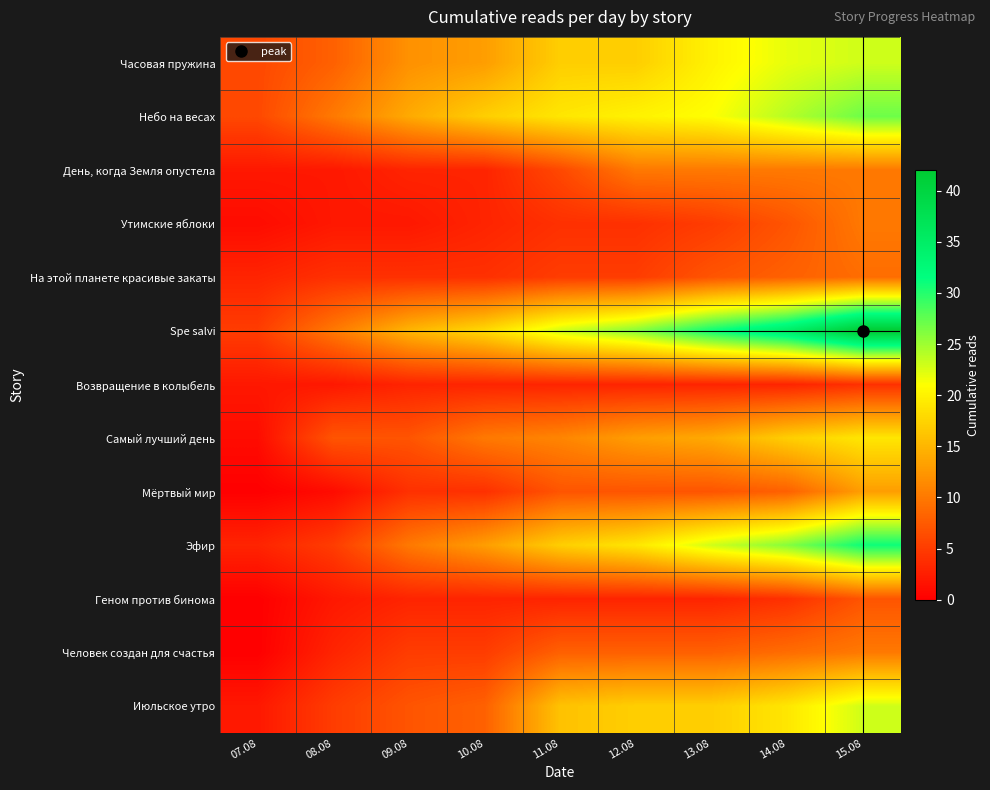

What is the greatest value displayed?

42